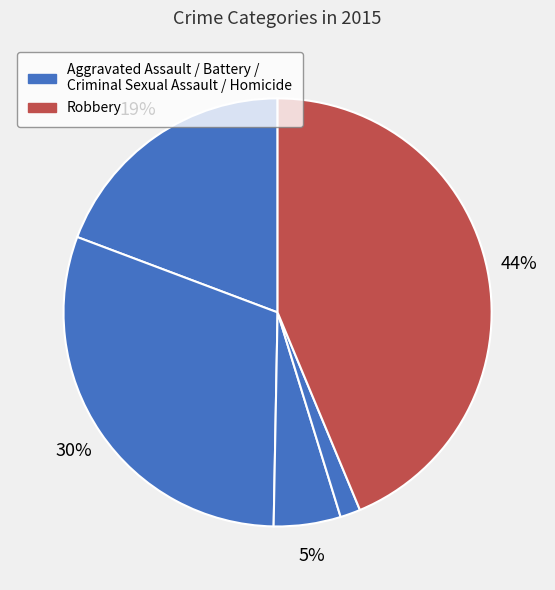

Count the number of slices in the pie.

5